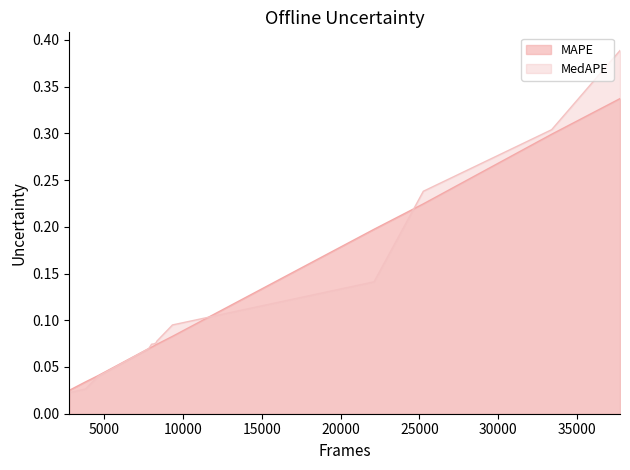

Rank the series by their maximum value, from highest to lowest.

MedAPE, MAPE